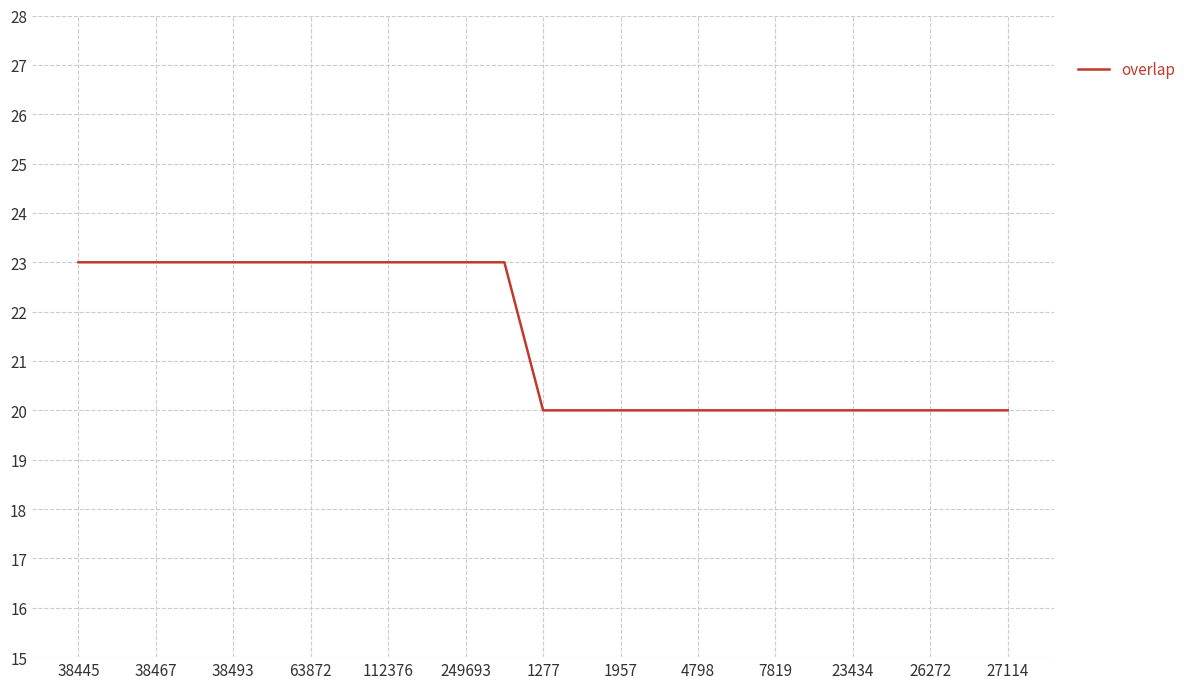

What is the maximum value shown in the chart?

23